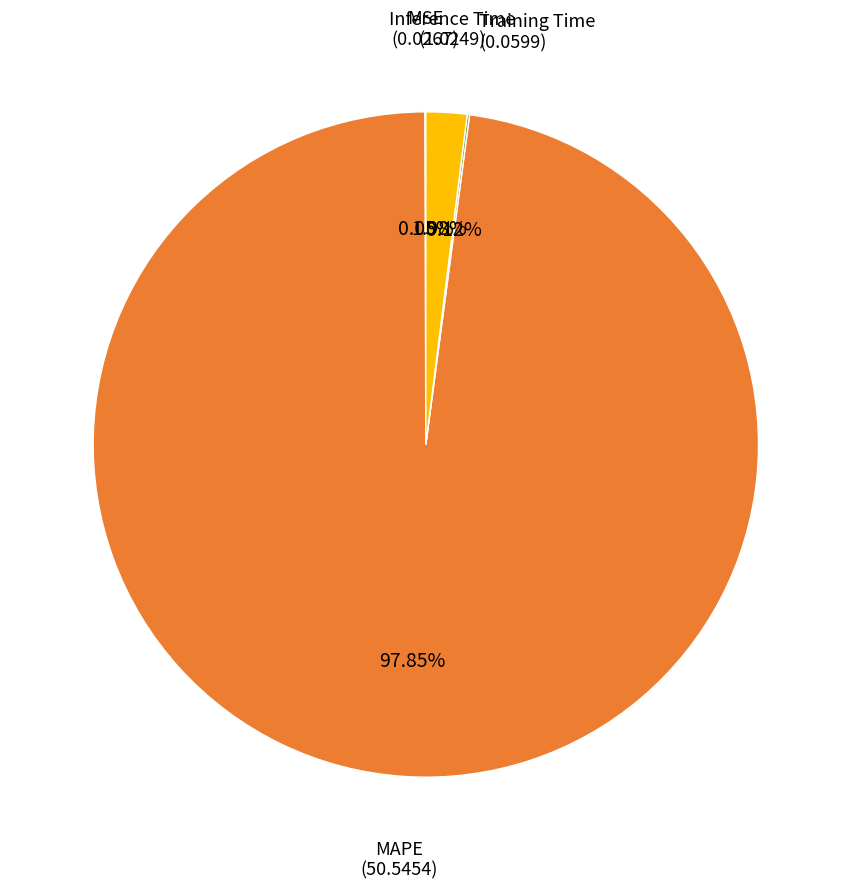

Between MAPE and Inference Time, which is larger?

MAPE